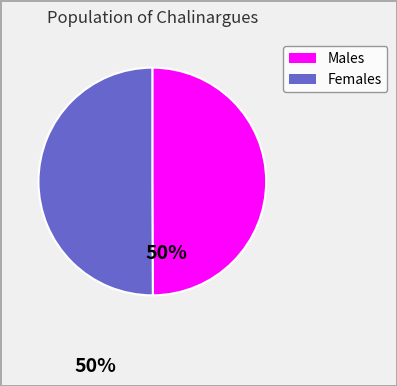

Count the number of slices in the pie.

2